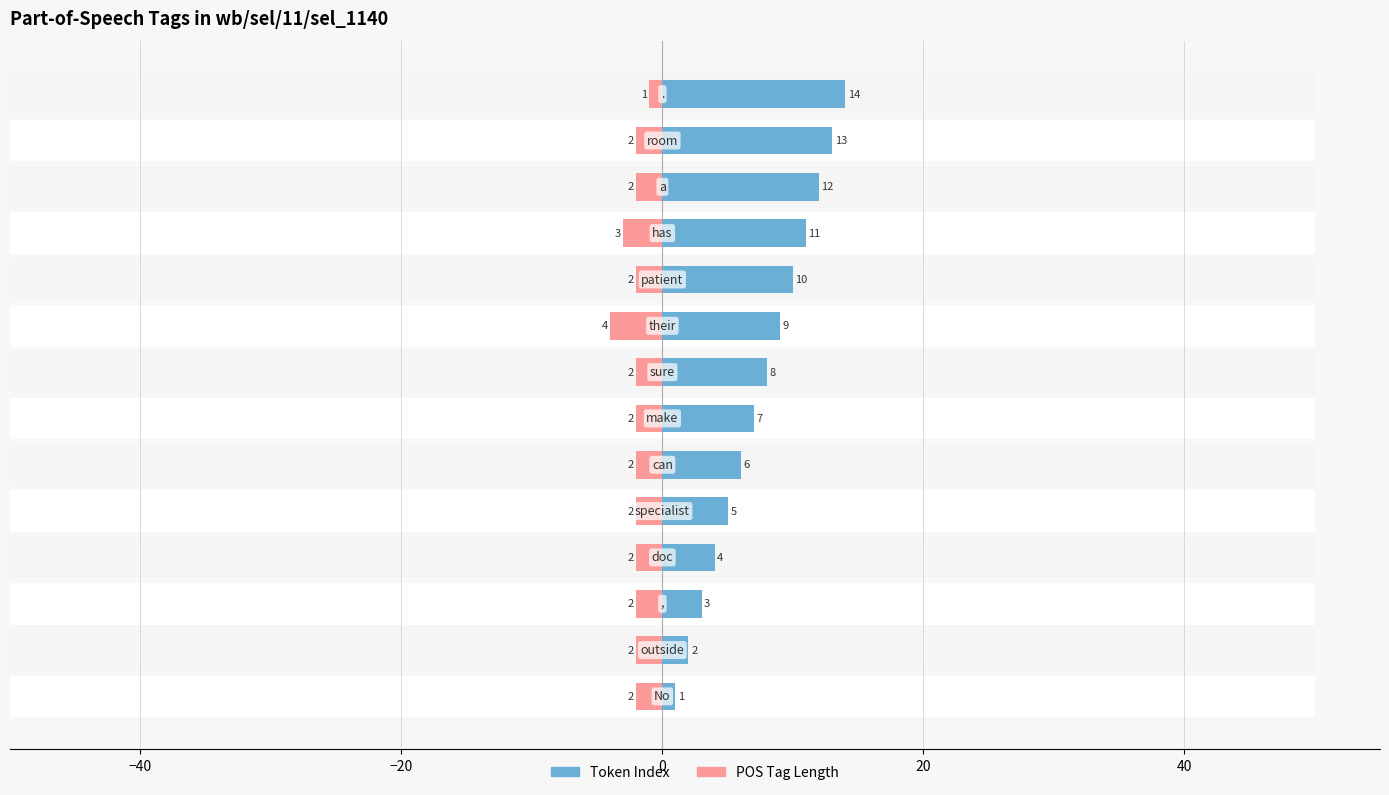

The value of POS Tag Length at 7 is -4. True or false?

False